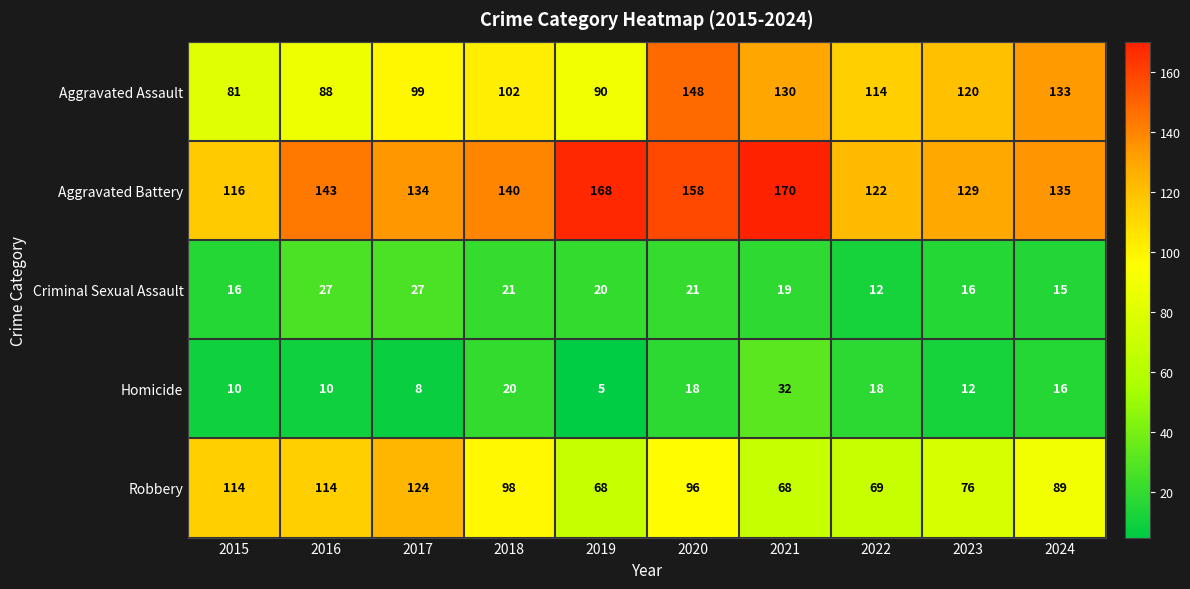

Is the value of Homicide at 2018 greater than the value of Aggravated Battery at 2022?

No